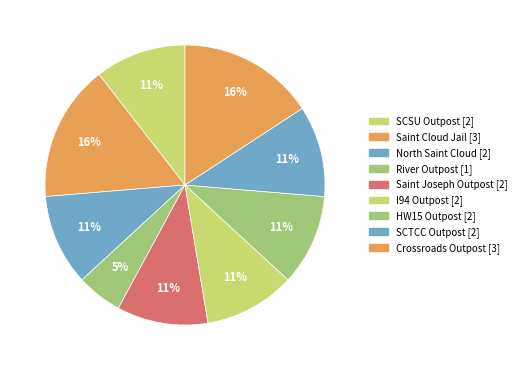

What percentage is NOT represented by SCSU Outpost?

89.5%